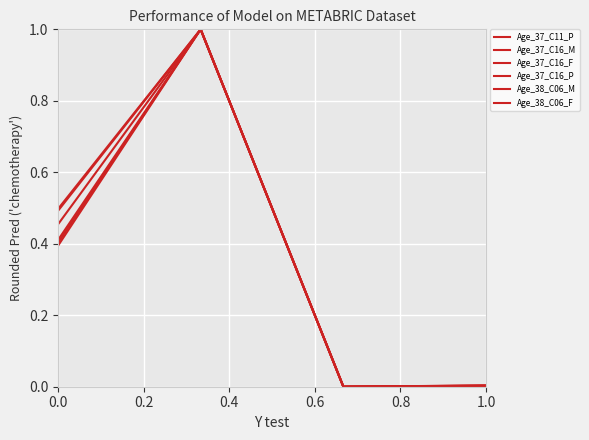

How many interior local peaks does the Age_37_C16_F series have?

1